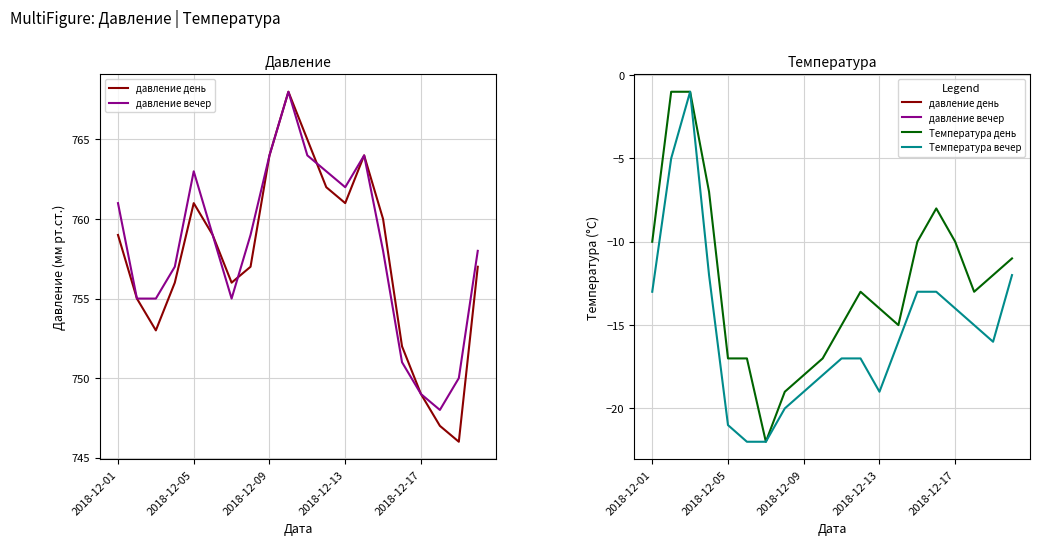

True or false: Температура вечер and давление вечер intersect in this chart.

False